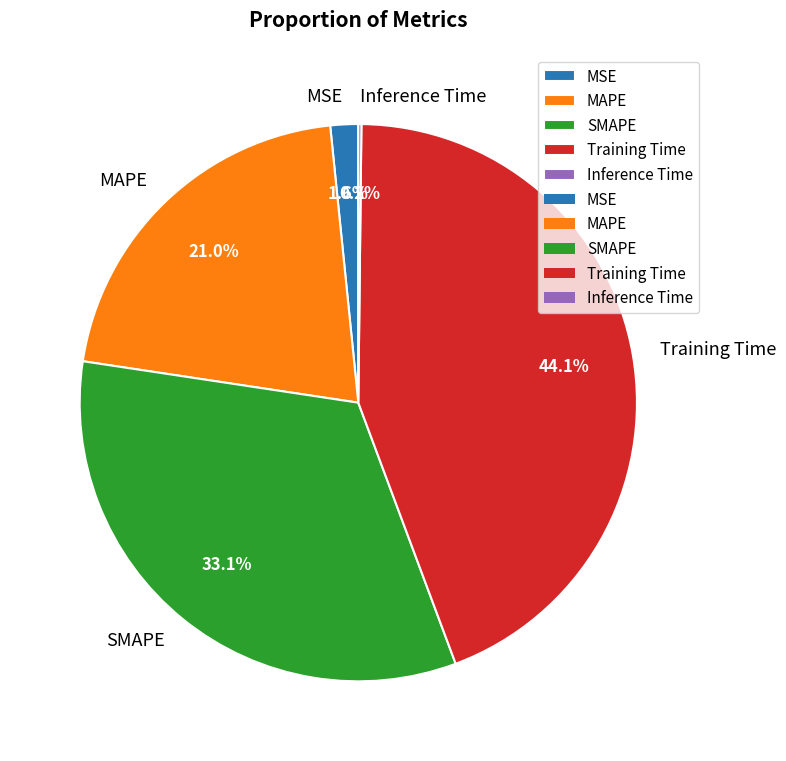

Which slice is the largest?

Training Time